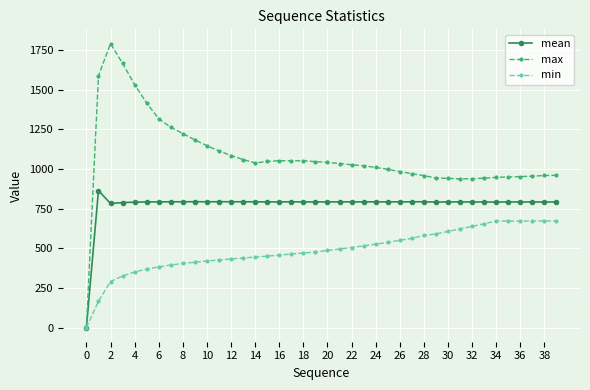

Rank the series by their maximum value, from highest to lowest.

max, mean, min